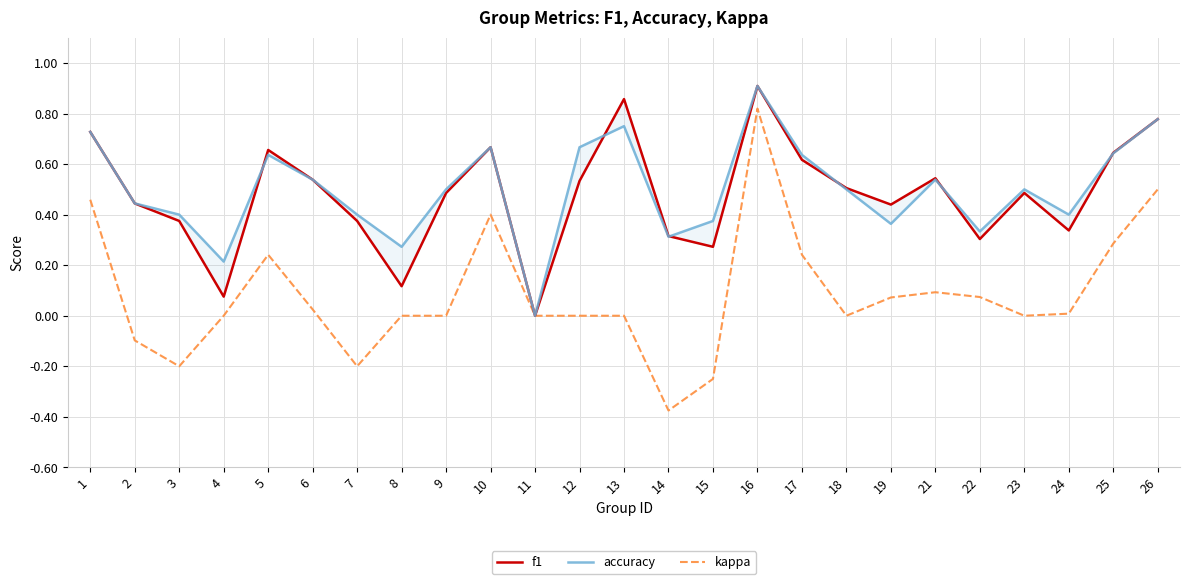

Which series has the largest range (max minus min)?

kappa